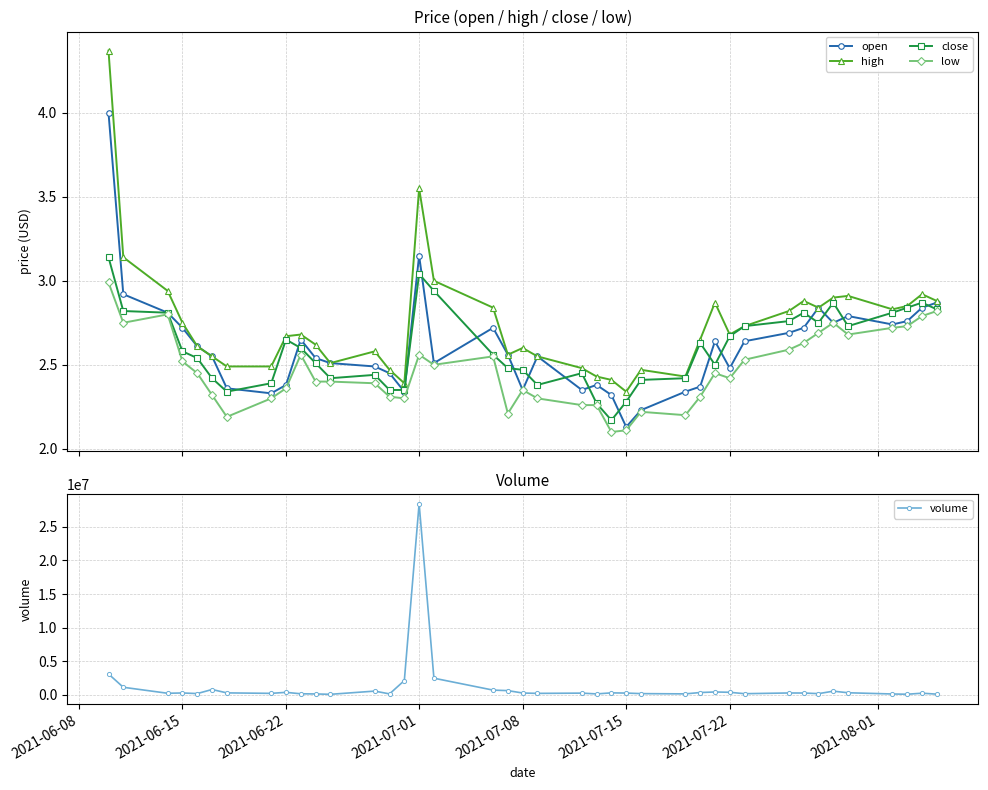

True or false: volume has more than 2 interior local peaks.

True